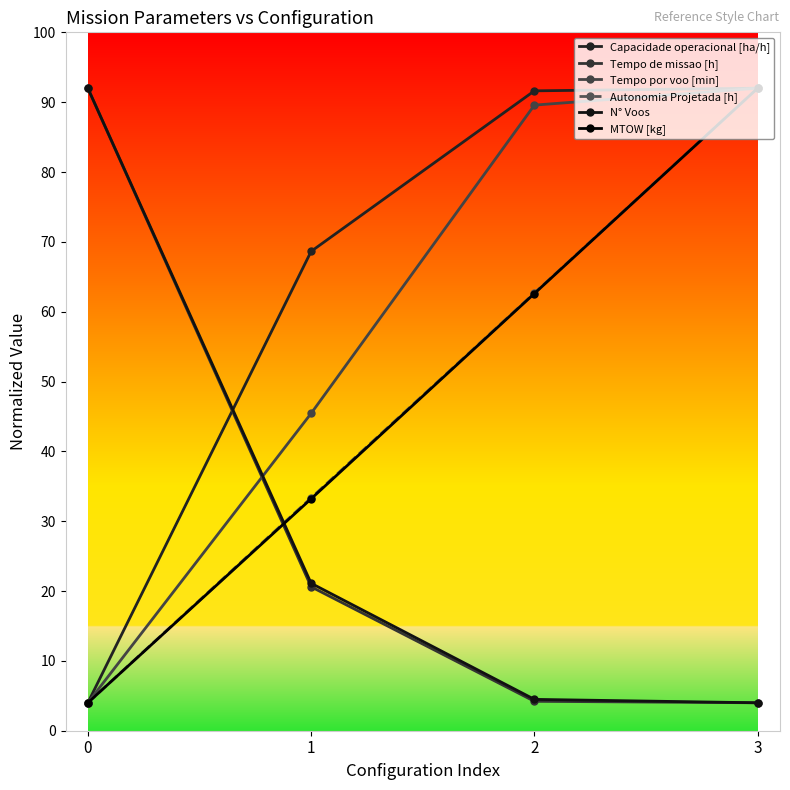

Is this an area chart (filled region under the line)?

No